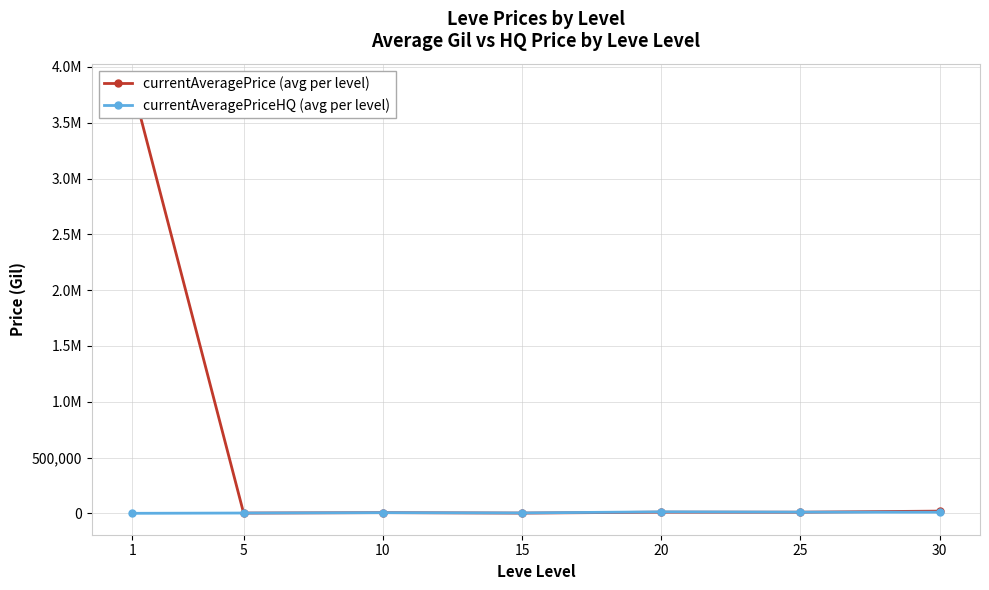

Does the chart have visible grid lines?

Yes